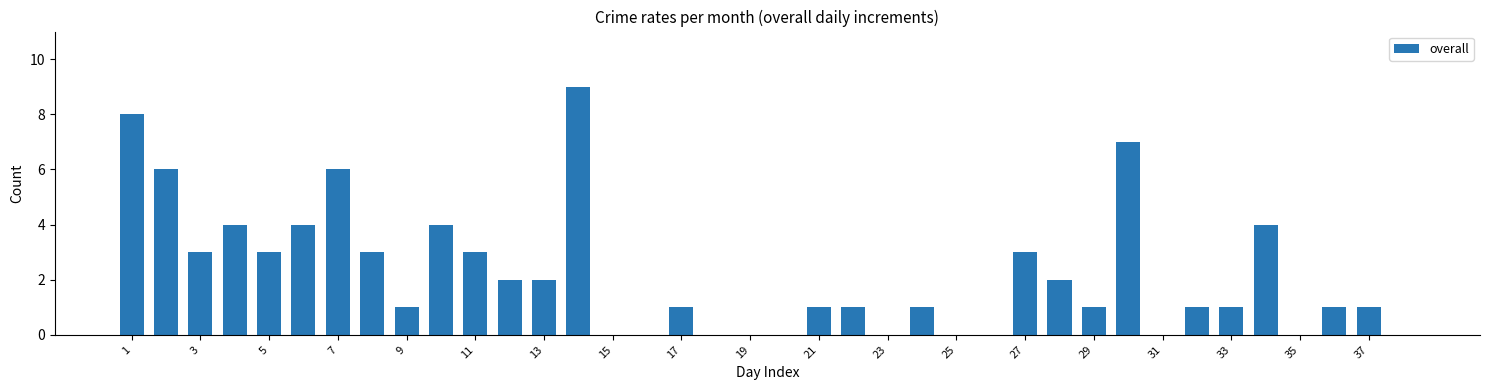

What is the sum of all values?

83